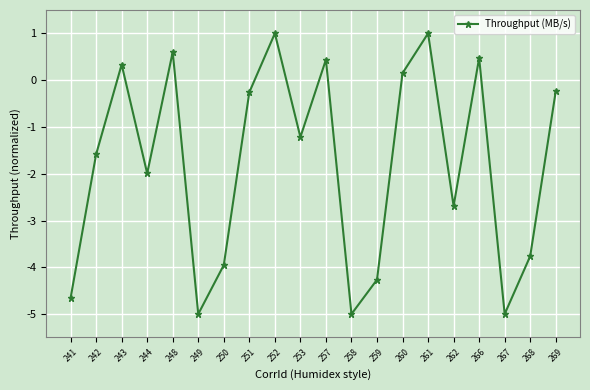

How many negative values are there?

13